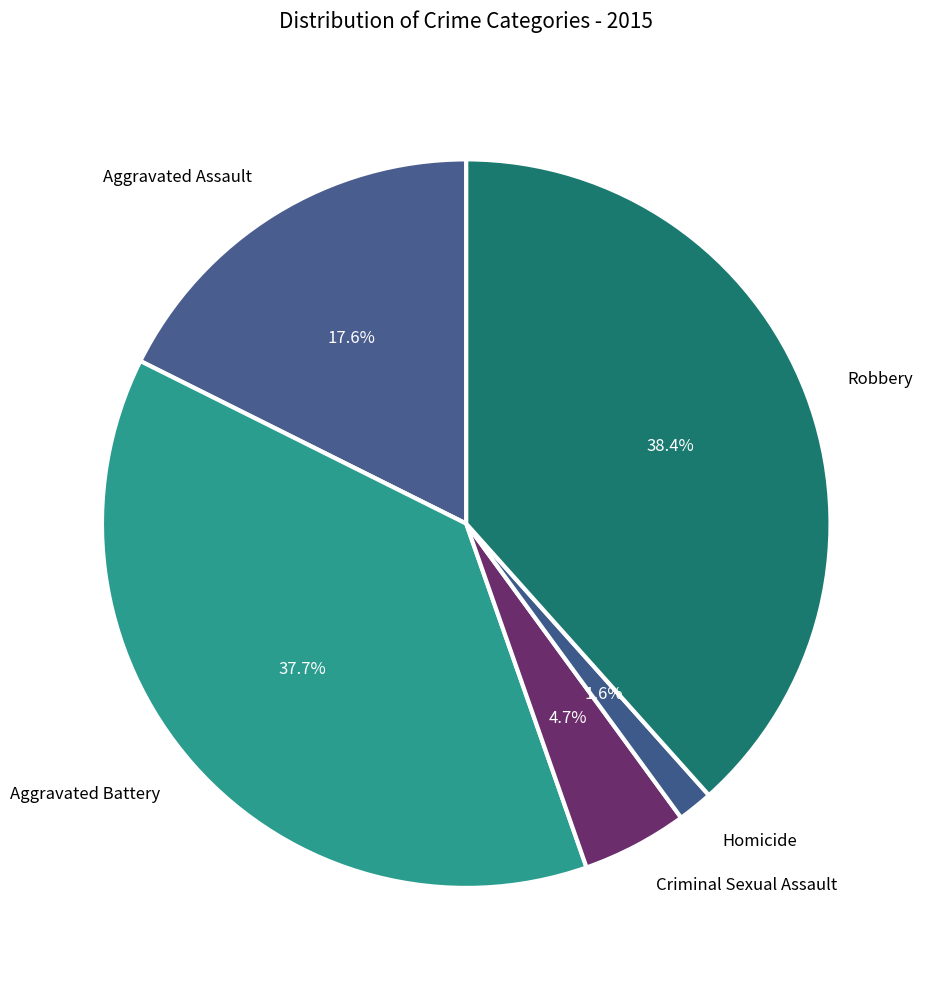

What is the largest slice in the pie chart?

Robbery